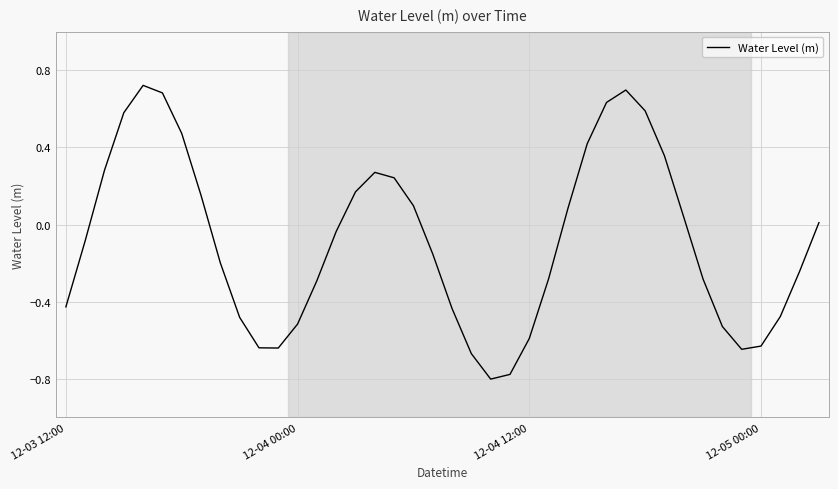

What is the difference between the maximum and minimum values?

1.5